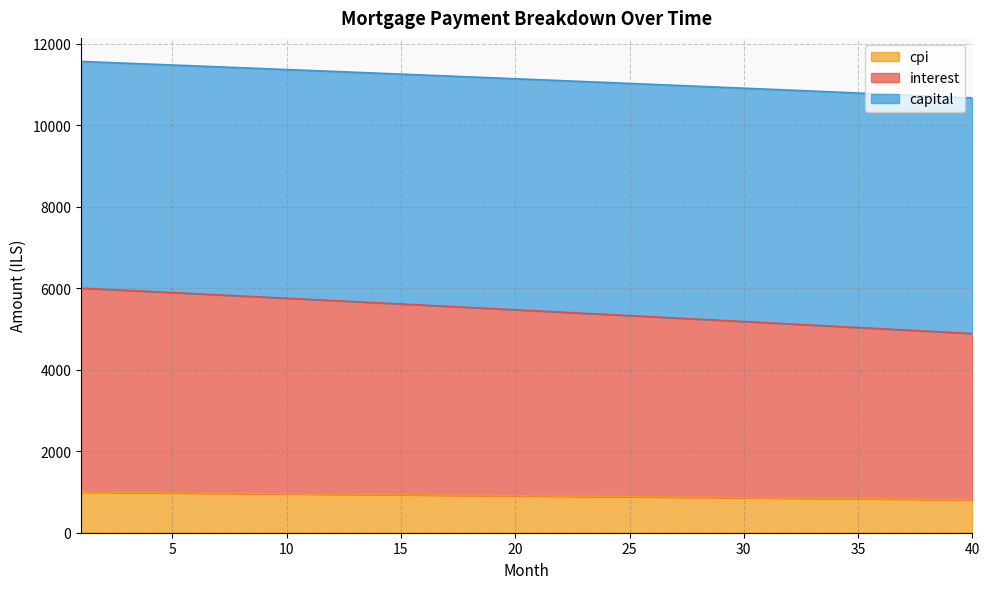

Which label corresponds to the smallest value in the chart?

40